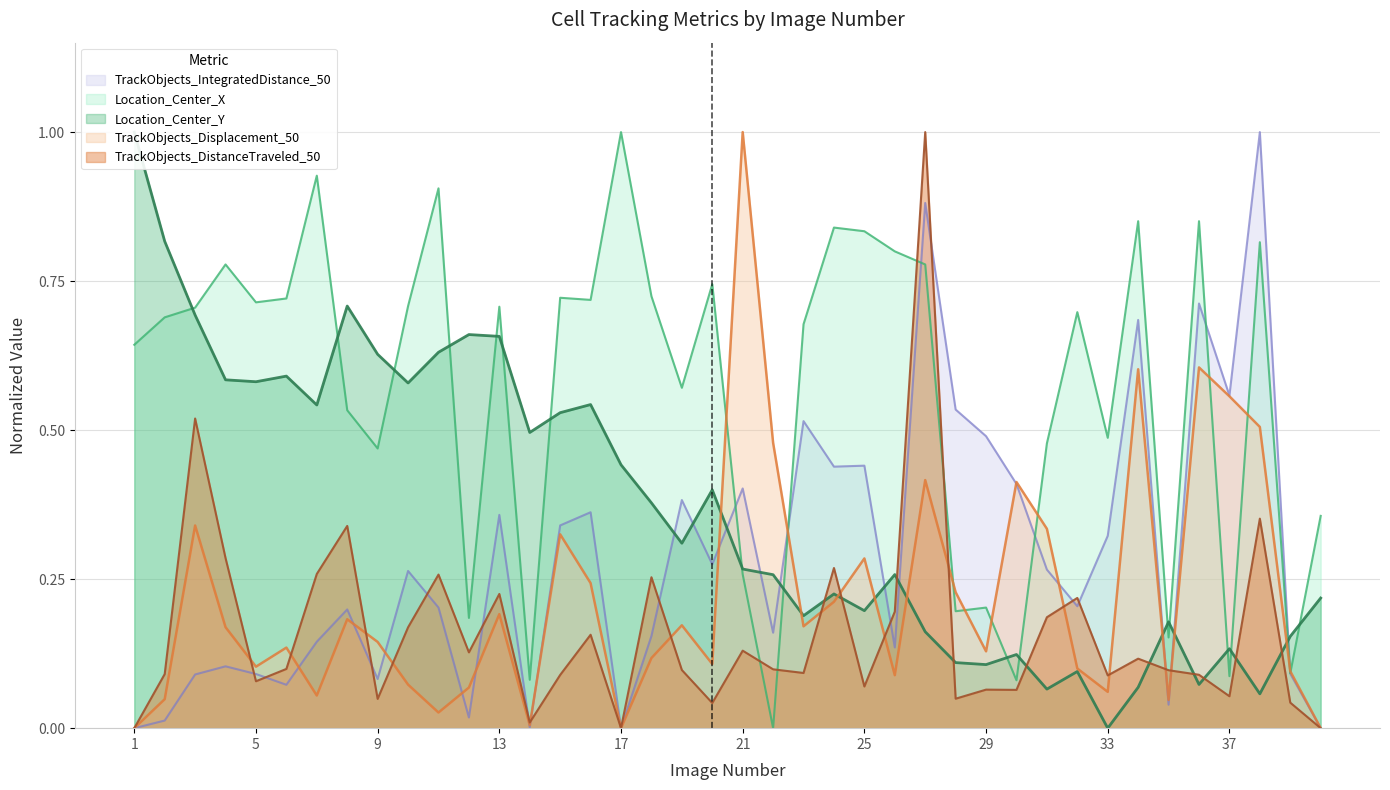

Reading left to right, extract all data points from this chart.

Location_Center_X: 1=0.6	2=0.7	3=0.7	4=0.8	5=0.7	6=0.7	7=0.9	8=0.5	9=0.5	10=0.7	11=0.9	12=0.2	13=0.7	14=0.1	15=0.7	16=0.7	17=1.0	18=0.7	19=0.6	20=0.7	21=0.3	22=0.0	23=0.7	24=0.8	25=0.8	26=0.8	27=0.8	28=0.2	29=0.2	30=0.1	31=0.5	32=0.7	33=0.5	34=0.9	35=0.2	36=0.9	37=0.1	38=0.8	39=0.1	40=0.4
Location_Center_Y: 1=1.0	2=0.8	3=0.7	4=0.6	5=0.6	6=0.6	7=0.5	8=0.7	9=0.6	10=0.6	11=0.6	12=0.7	13=0.7	14=0.5	15=0.5	16=0.5	17=0.4	18=0.4	19=0.3	20=0.4	21=0.3	22=0.3	23=0.2	24=0.2	25=0.2	26=0.3	27=0.2	28=0.1	29=0.1	30=0.1	31=0.1	32=0.1	33=0.0	34=0.1	35=0.2	36=0.1	37=0.1	38=0.1	39=0.2	40=0.2
TrackObjects_Displacement_50: 1=0.0	2=0.0	3=0.3	4=0.2	5=0.1	6=0.1	7=0.1	8=0.2	9=0.1	10=0.1	11=0.0	12=0.1	13=0.2	14=0.0	15=0.3	16=0.2	17=0.0	18=0.1	19=0.2	20=0.1	21=1.0	22=0.5	23=0.2	24=0.2	25=0.3	26=0.1	27=0.4	28=0.2	29=0.1	30=0.4	31=0.3	32=0.1	33=0.1	34=0.6	35=0.0	36=0.6	37=0.6	38=0.5	39=0.1	40=0.0
TrackObjects_DistanceTraveled_50: 1=0.0	2=0.1	3=0.5	4=0.3	5=0.1	6=0.1	7=0.3	8=0.3	9=0.0	10=0.2	11=0.3	12=0.1	13=0.2	14=0.0	15=0.1	16=0.2	17=0.0	18=0.3	19=0.1	20=0.0	21=0.1	22=0.1	23=0.1	24=0.3	25=0.1	26=0.2	27=1.0	28=0.0	29=0.1	30=0.1	31=0.2	32=0.2	33=0.1	34=0.1	35=0.1	36=0.1	37=0.1	38=0.4	39=0.0	40=0.0
TrackObjects_IntegratedDistance_50: 1=0.0	2=0.0	3=0.1	4=0.1	5=0.1	6=0.1	7=0.1	8=0.2	9=0.1	10=0.3	11=0.2	12=0.0	13=0.4	14=0.0	15=0.3	16=0.4	17=0.0	18=0.2	19=0.4	20=0.3	21=0.4	22=0.2	23=0.5	24=0.4	25=0.4	26=0.1	27=0.9	28=0.5	29=0.5	30=0.4	31=0.3	32=0.2	33=0.3	34=0.7	35=0.0	36=0.7	37=0.6	38=1.0	39=0.1	40=0.0